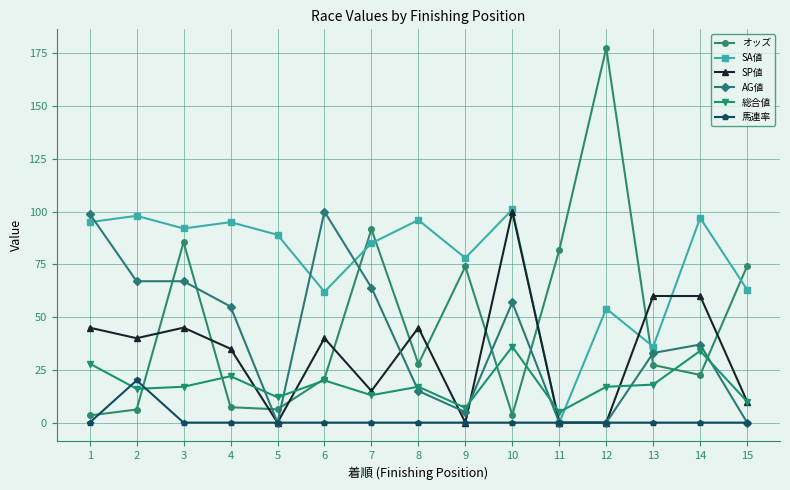

What is the maximum value shown in the chart?

177.5